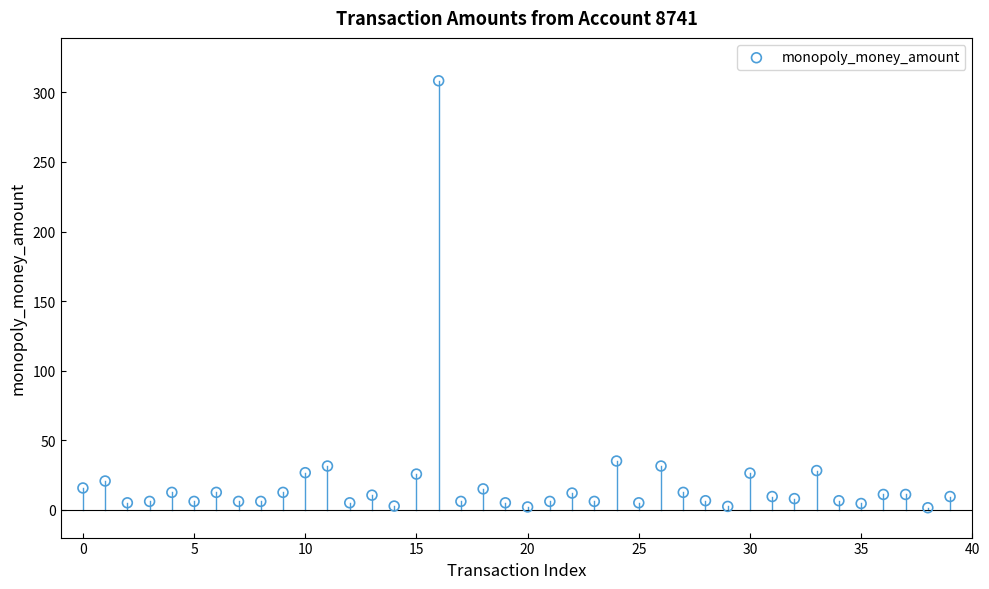

What Y value in the scatter plot is closest to 154?

35.0